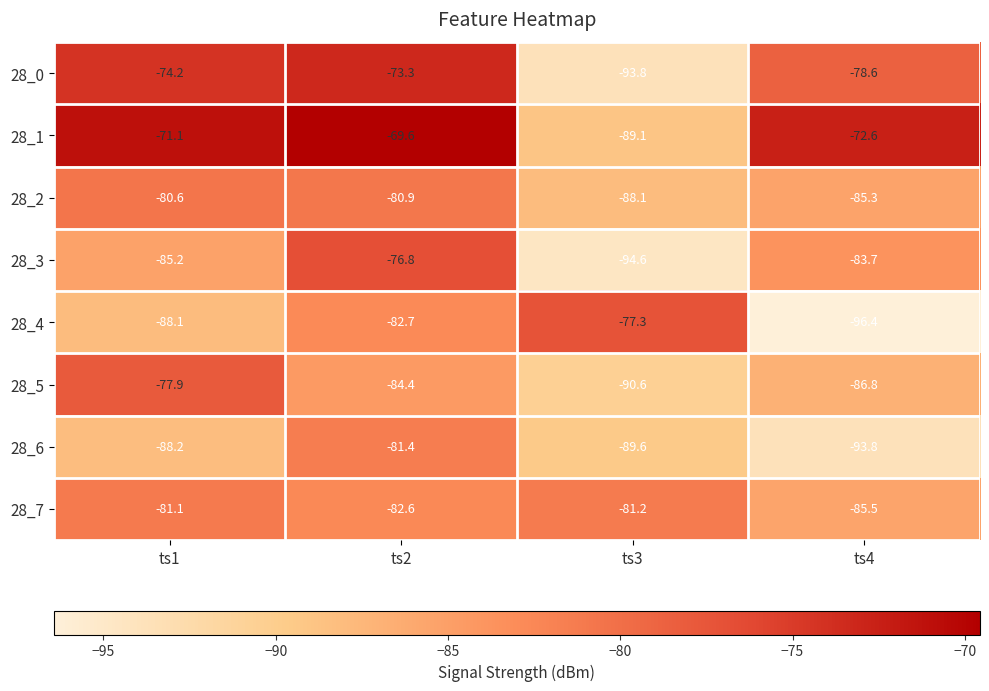

At ts4, list the series in order from smallest to largest.

28_4, 28_6, 28_5, 28_7, 28_2, 28_3, 28_0, 28_1